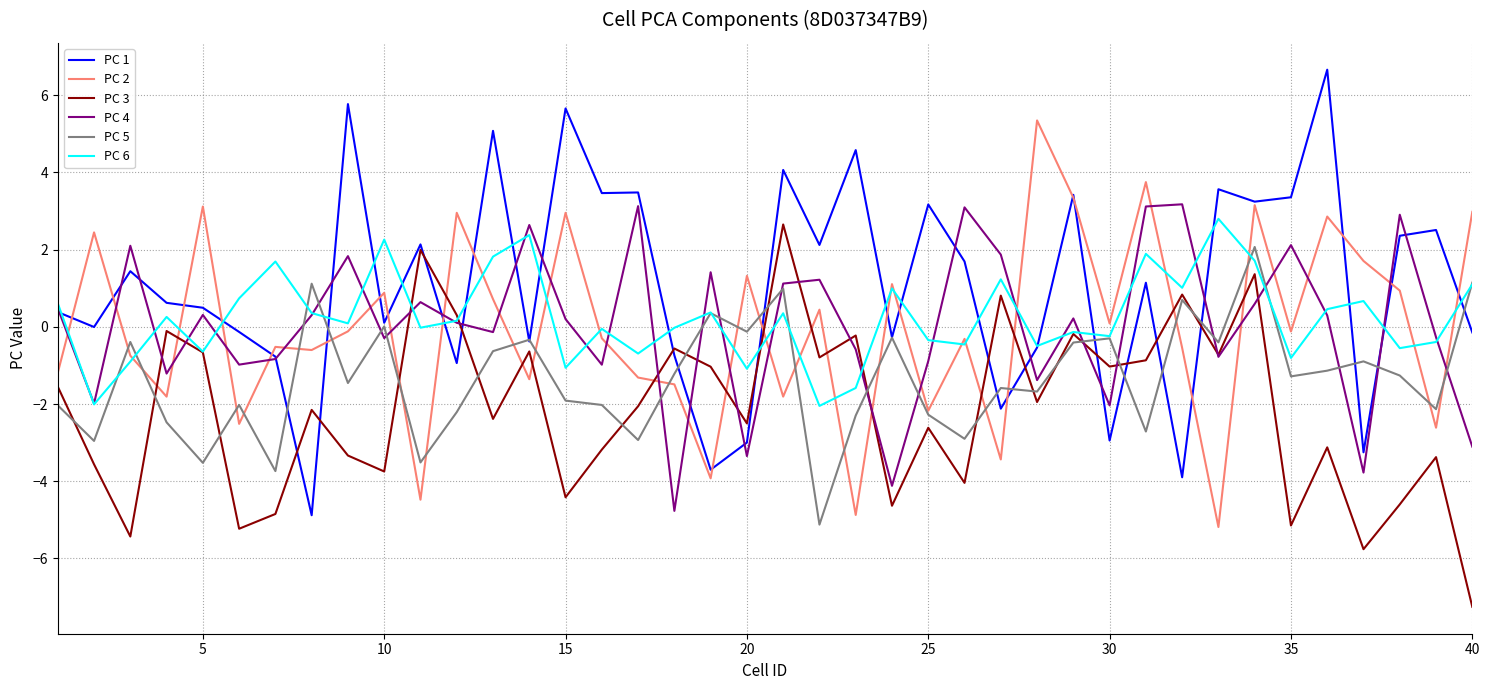

What is the minimum value shown in the chart?

-7.3